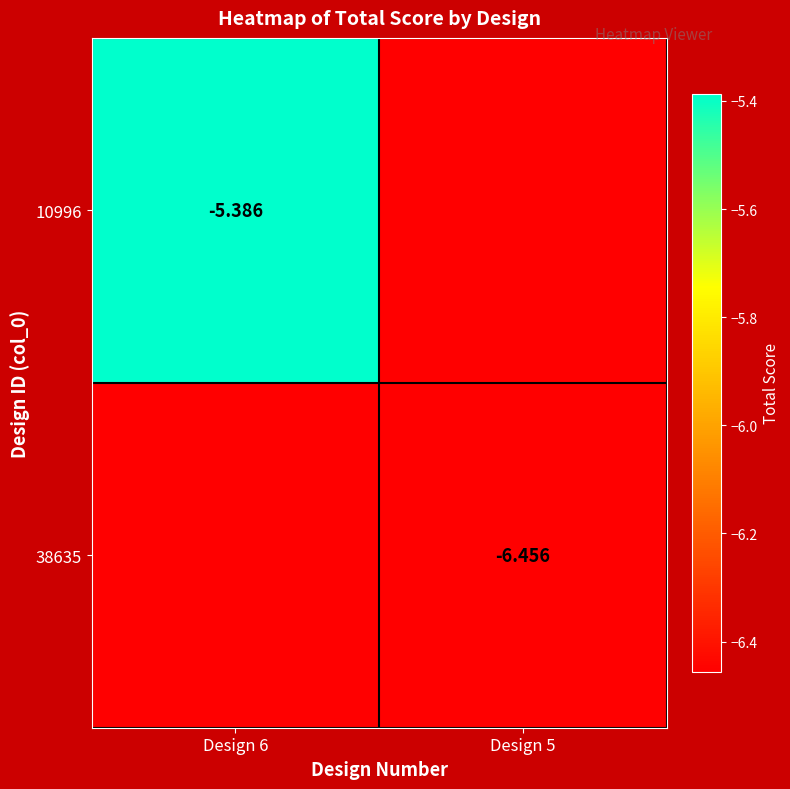

Is it true that 10996 equals -3.0 at Design 6?

False